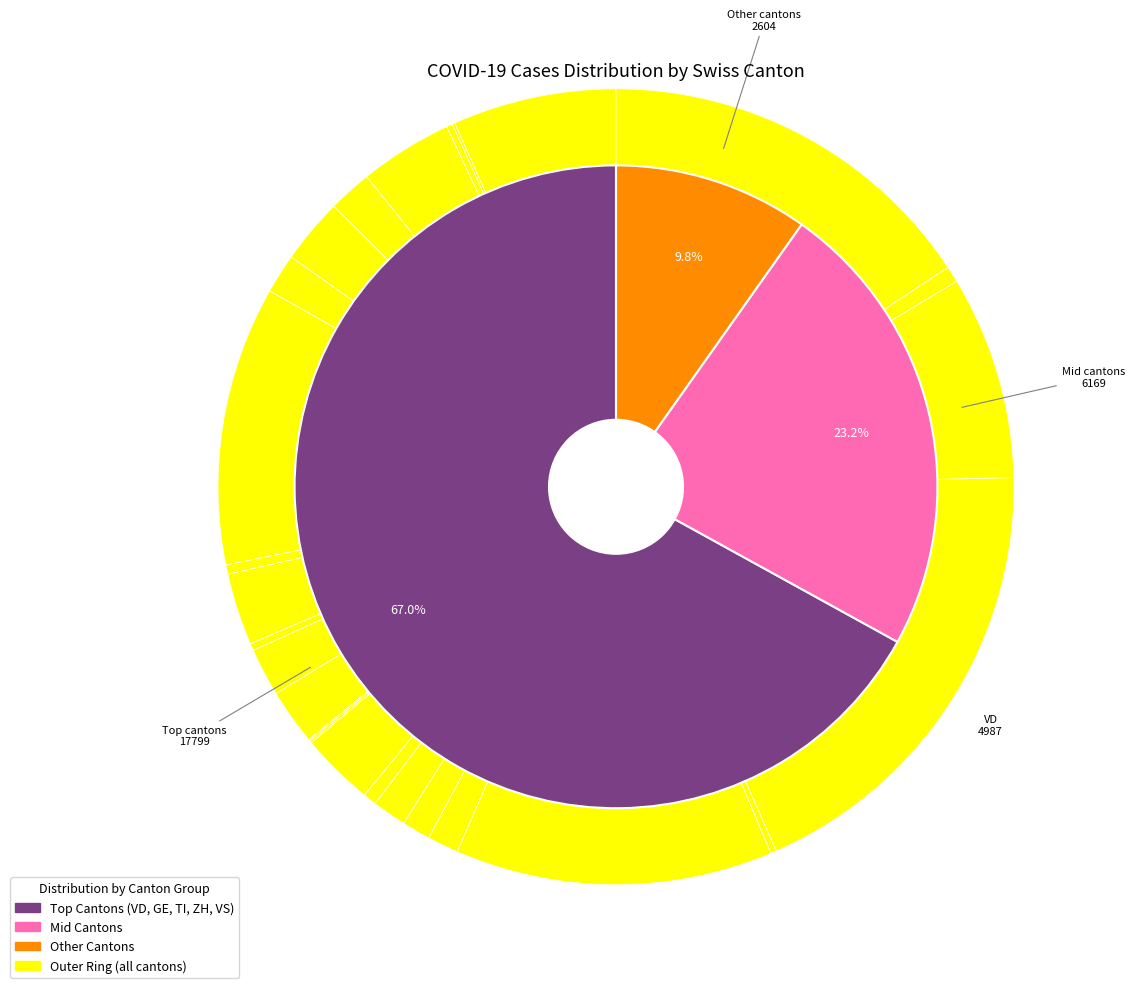

What portion of the pie excludes NE?

97.7%